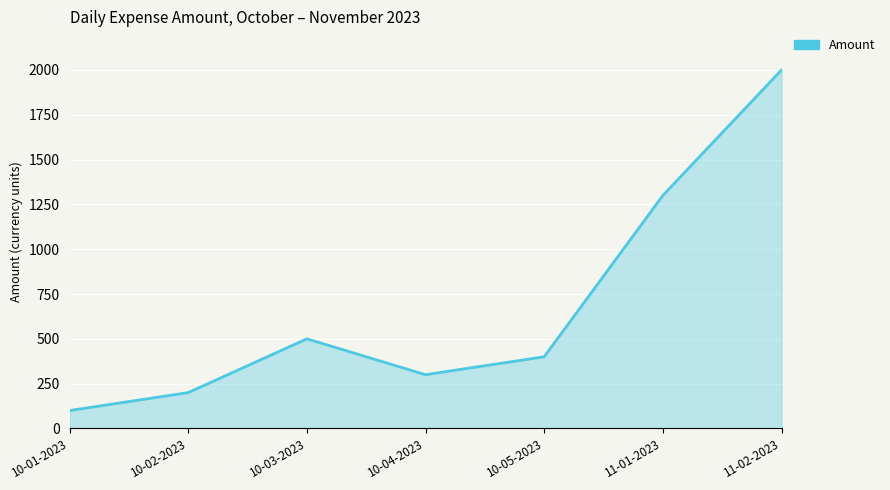

Where is the data nearest to the value 1050?

11-01-2023